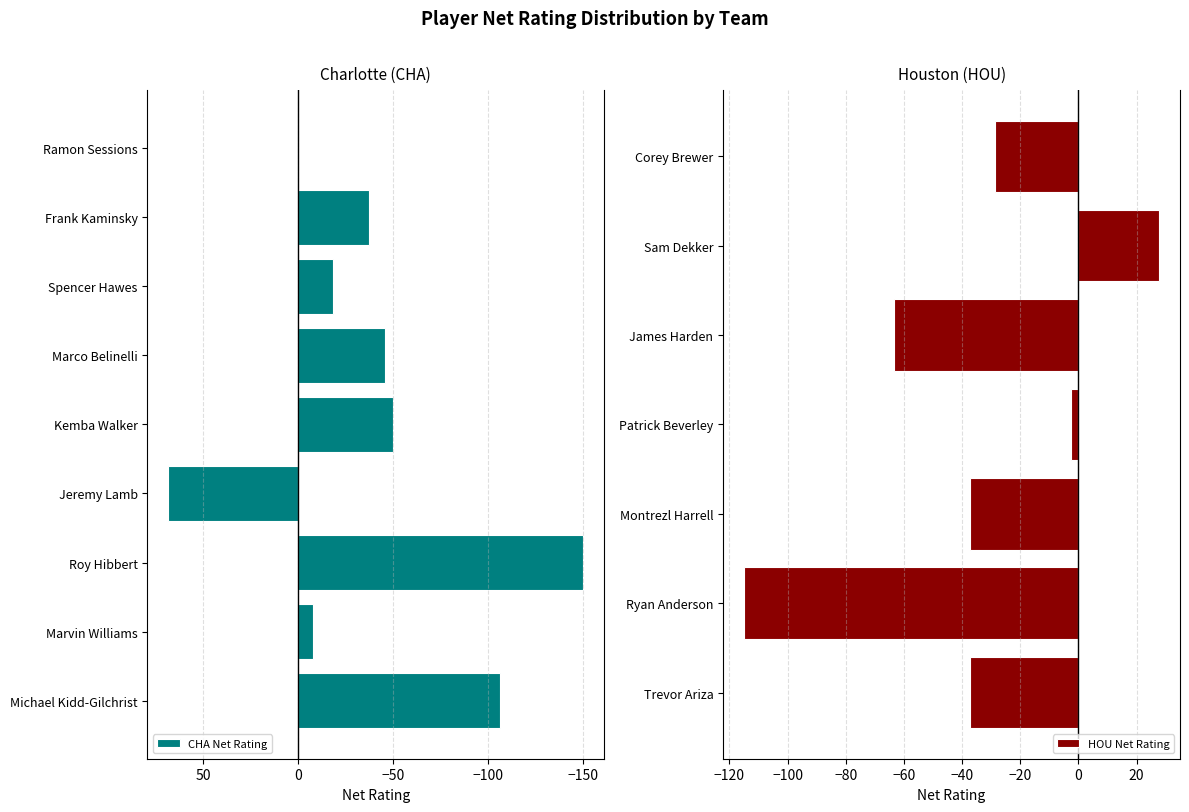

What is the sum of all CHA Net Rating values?

-346.3